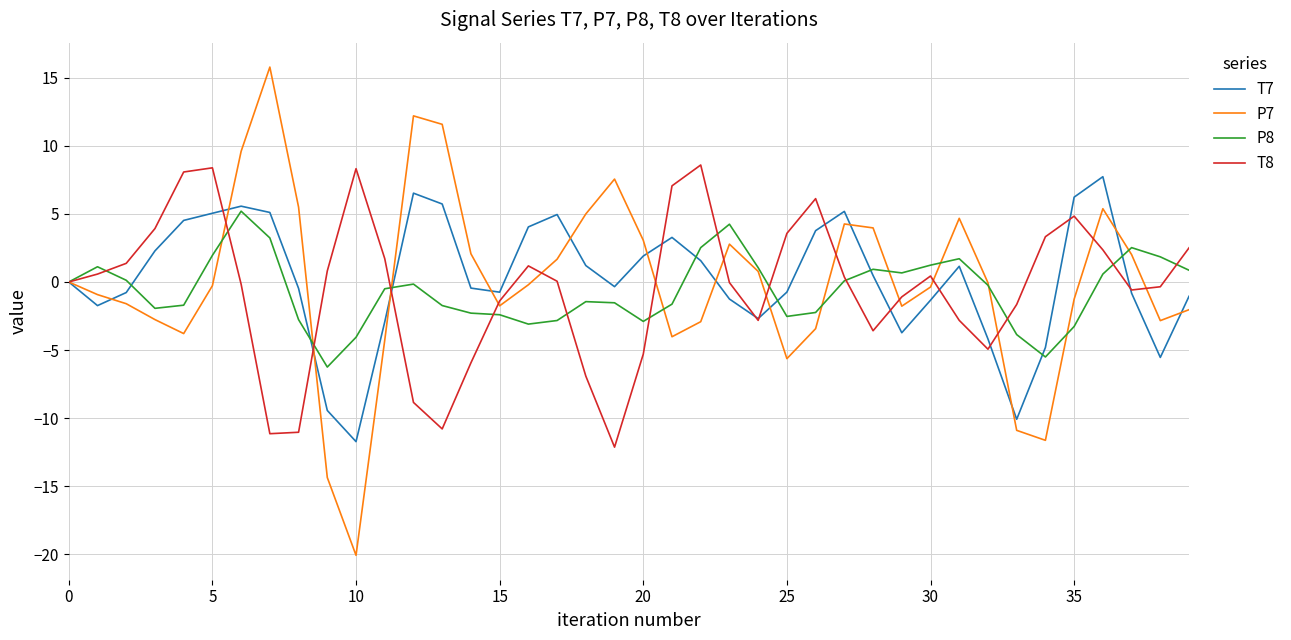

Which series has the widest spread of values?

P7